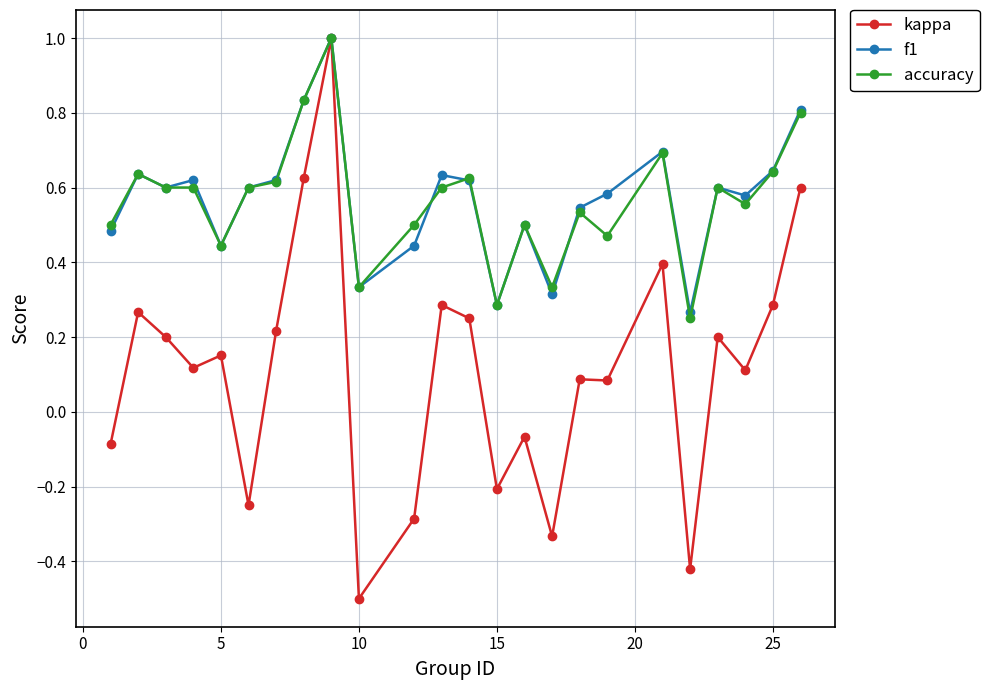

How many lines are shown in the chart?

3